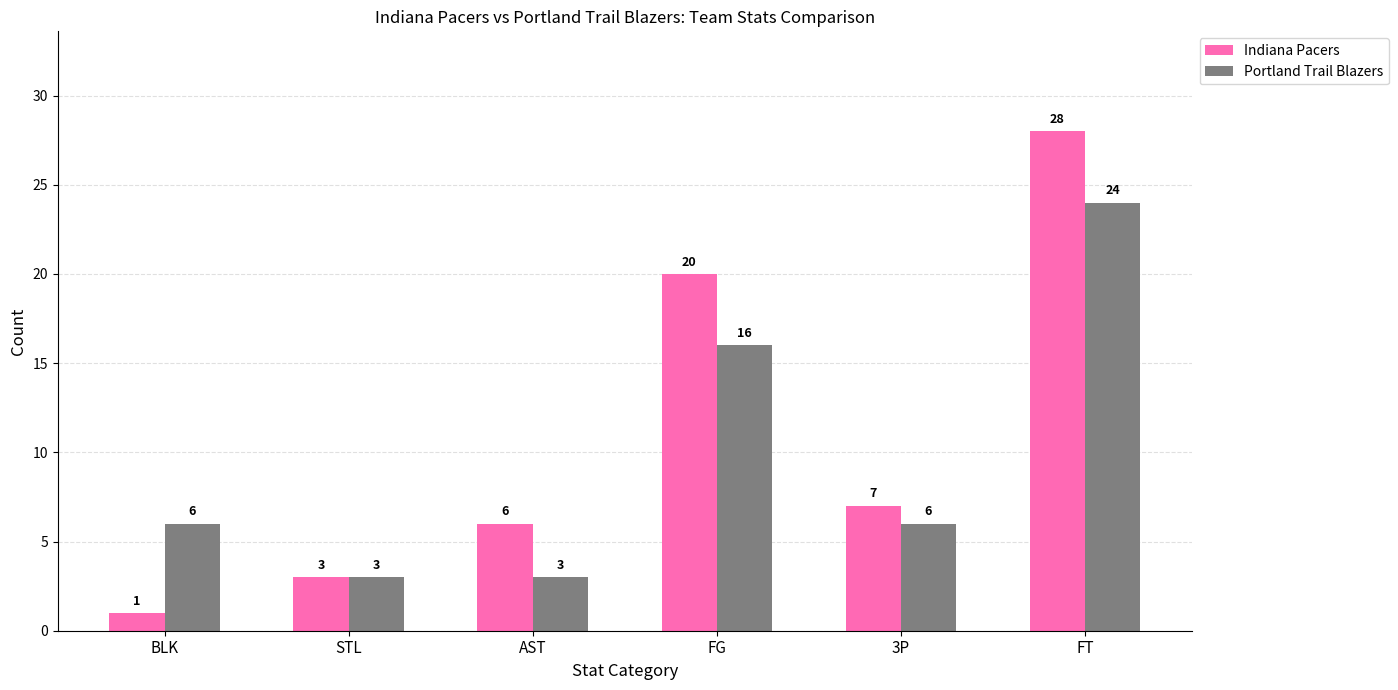

True or false: Portland Trail Blazers has a value of 4 at BLK.

False